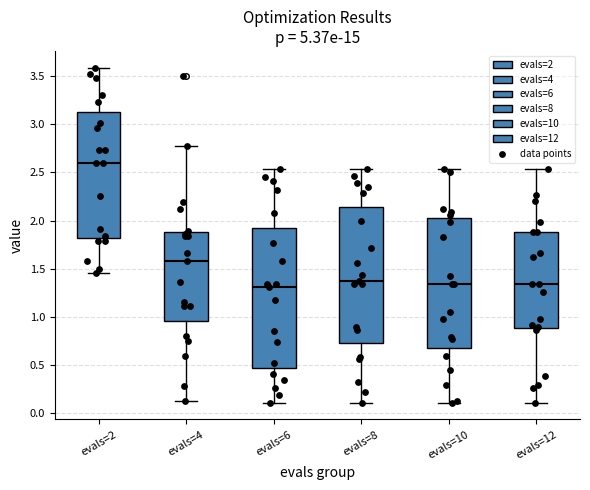

Where does the median line of the box for evals=10 sit on the y-axis? The values are not printed on the chart, so give them approximately, as read against the axis.

1.35